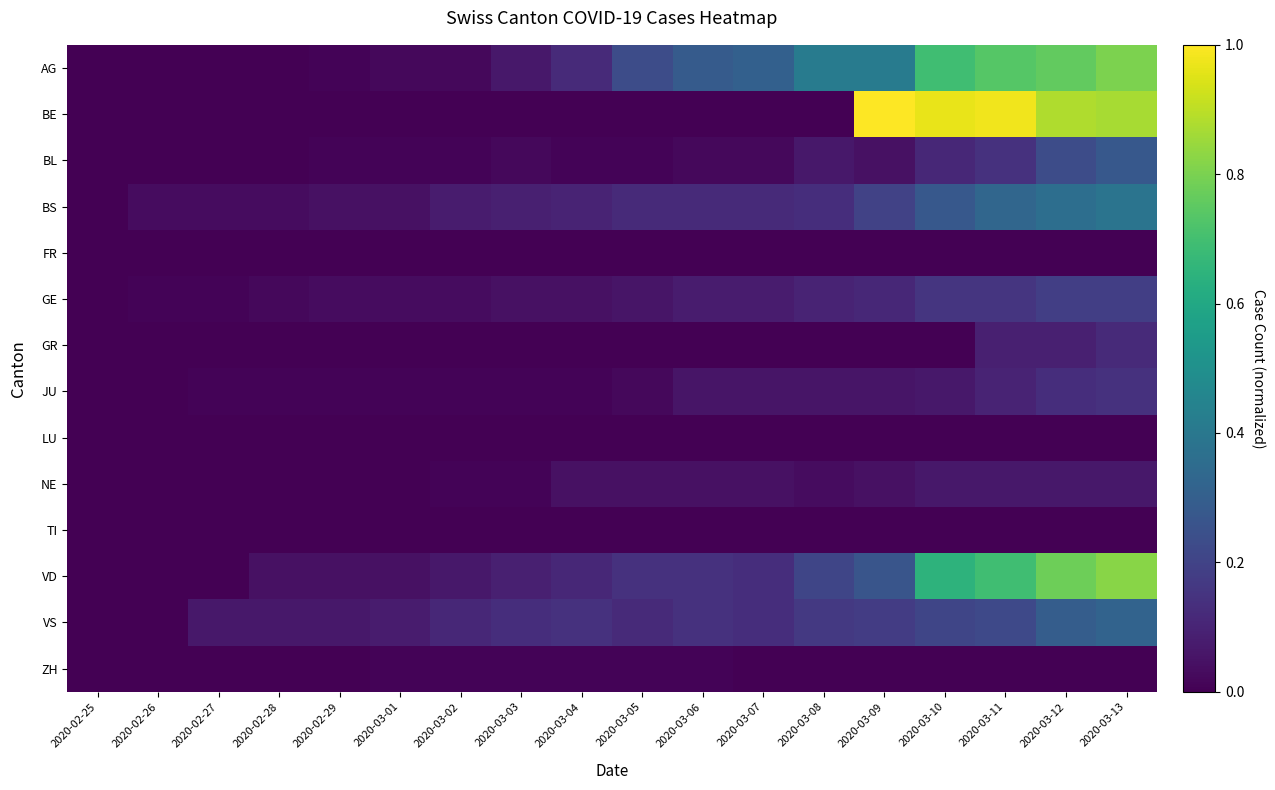

Reading left to right, what are all the values shown in this chart?

AG: 2020-02-25=0.0	2020-02-26=0.0	2020-02-27=0.0	2020-02-28=0.0	2020-02-29=0.0	2020-03-01=0.0	2020-03-02=0.0	2020-03-03=0.1	2020-03-04=0.1	2020-03-05=0.2	2020-03-06=0.3	2020-03-07=0.3	2020-03-08=0.4	2020-03-09=0.4	2020-03-10=0.7	2020-03-11=0.7	2020-03-12=0.8	2020-03-13=0.8
BE: 2020-02-25=0.0	2020-02-26=0.0	2020-02-27=0.0	2020-02-28=0.0	2020-02-29=0.0	2020-03-01=0.0	2020-03-02=0.0	2020-03-03=0.0	2020-03-04=0.0	2020-03-05=0.0	2020-03-06=0.0	2020-03-07=0.0	2020-03-08=0.0	2020-03-09=1.0	2020-03-10=1.0	2020-03-11=1.0	2020-03-12=0.9	2020-03-13=0.9
BL: 2020-02-25=0.0	2020-02-26=0.0	2020-02-27=0.0	2020-02-28=0.0	2020-02-29=0.0	2020-03-01=0.0	2020-03-02=0.0	2020-03-03=0.0	2020-03-04=0.0	2020-03-05=0.0	2020-03-06=0.0	2020-03-07=0.0	2020-03-08=0.1	2020-03-09=0.0	2020-03-10=0.1	2020-03-11=0.1	2020-03-12=0.2	2020-03-13=0.3
BS: 2020-02-25=0.0	2020-02-26=0.0	2020-02-27=0.0	2020-02-28=0.0	2020-02-29=0.0	2020-03-01=0.0	2020-03-02=0.1	2020-03-03=0.1	2020-03-04=0.1	2020-03-05=0.1	2020-03-06=0.1	2020-03-07=0.1	2020-03-08=0.1	2020-03-09=0.2	2020-03-10=0.3	2020-03-11=0.3	2020-03-12=0.4	2020-03-13=0.4
FR: 2020-02-25=0.0	2020-02-26=0.0	2020-02-27=0.0	2020-02-28=0.0	2020-02-29=0.0	2020-03-01=0.0	2020-03-02=0.0	2020-03-03=0.0	2020-03-04=0.0	2020-03-05=0.0	2020-03-06=0.0	2020-03-07=0.0	2020-03-08=0.0	2020-03-09=0.0	2020-03-10=0.0	2020-03-11=0.0	2020-03-12=0.0	2020-03-13=0.0
GE: 2020-02-25=0.0	2020-02-26=0.0	2020-02-27=0.0	2020-02-28=0.0	2020-02-29=0.0	2020-03-01=0.0	2020-03-02=0.0	2020-03-03=0.0	2020-03-04=0.0	2020-03-05=0.1	2020-03-06=0.1	2020-03-07=0.1	2020-03-08=0.1	2020-03-09=0.1	2020-03-10=0.2	2020-03-11=0.2	2020-03-12=0.2	2020-03-13=0.2
GR: 2020-02-25=0.0	2020-02-26=0.0	2020-02-27=0.0	2020-02-28=0.0	2020-02-29=0.0	2020-03-01=0.0	2020-03-02=0.0	2020-03-03=0.0	2020-03-04=0.0	2020-03-05=0.0	2020-03-06=0.0	2020-03-07=0.0	2020-03-08=0.0	2020-03-09=0.0	2020-03-10=0.0	2020-03-11=0.1	2020-03-12=0.1	2020-03-13=0.1
JU: 2020-02-25=0.0	2020-02-26=0.0	2020-02-27=0.0	2020-02-28=0.0	2020-02-29=0.0	2020-03-01=0.0	2020-03-02=0.0	2020-03-03=0.0	2020-03-04=0.0	2020-03-05=0.0	2020-03-06=0.1	2020-03-07=0.1	2020-03-08=0.1	2020-03-09=0.1	2020-03-10=0.1	2020-03-11=0.1	2020-03-12=0.1	2020-03-13=0.1
LU: 2020-02-25=0.0	2020-02-26=0.0	2020-02-27=0.0	2020-02-28=0.0	2020-02-29=0.0	2020-03-01=0.0	2020-03-02=0.0	2020-03-03=0.0	2020-03-04=0.0	2020-03-05=0.0	2020-03-06=0.0	2020-03-07=0.0	2020-03-08=0.0	2020-03-09=0.0	2020-03-10=0.0	2020-03-11=0.0	2020-03-12=0.0	2020-03-13=0.0
NE: 2020-02-25=0.0	2020-02-26=0.0	2020-02-27=0.0	2020-02-28=0.0	2020-02-29=0.0	2020-03-01=0.0	2020-03-02=0.0	2020-03-03=0.0	2020-03-04=0.0	2020-03-05=0.0	2020-03-06=0.0	2020-03-07=0.0	2020-03-08=0.0	2020-03-09=0.0	2020-03-10=0.1	2020-03-11=0.1	2020-03-12=0.1	2020-03-13=0.1
TI: 2020-02-25=0.0	2020-02-26=0.0	2020-02-27=0.0	2020-02-28=0.0	2020-02-29=0.0	2020-03-01=0.0	2020-03-02=0.0	2020-03-03=0.0	2020-03-04=0.0	2020-03-05=0.0	2020-03-06=0.0	2020-03-07=0.0	2020-03-08=0.0	2020-03-09=0.0	2020-03-10=0.0	2020-03-11=0.0	2020-03-12=0.0	2020-03-13=0.0
VD: 2020-02-25=0.0	2020-02-26=0.0	2020-02-27=0.0	2020-02-28=0.0	2020-02-29=0.0	2020-03-01=0.0	2020-03-02=0.1	2020-03-03=0.1	2020-03-04=0.1	2020-03-05=0.1	2020-03-06=0.1	2020-03-07=0.1	2020-03-08=0.2	2020-03-09=0.3	2020-03-10=0.6	2020-03-11=0.7	2020-03-12=0.8	2020-03-13=0.8
VS: 2020-02-25=0.0	2020-02-26=0.0	2020-02-27=0.1	2020-02-28=0.1	2020-02-29=0.1	2020-03-01=0.1	2020-03-02=0.1	2020-03-03=0.1	2020-03-04=0.1	2020-03-05=0.1	2020-03-06=0.1	2020-03-07=0.1	2020-03-08=0.2	2020-03-09=0.2	2020-03-10=0.2	2020-03-11=0.2	2020-03-12=0.3	2020-03-13=0.3
ZH: 2020-02-25=0.0	2020-02-26=0.0	2020-02-27=0.0	2020-02-28=0.0	2020-02-29=0.0	2020-03-01=0.0	2020-03-02=0.0	2020-03-03=0.0	2020-03-04=0.0	2020-03-05=0.0	2020-03-06=0.0	2020-03-07=0.0	2020-03-08=0.0	2020-03-09=0.0	2020-03-10=0.0	2020-03-11=0.0	2020-03-12=0.0	2020-03-13=0.0